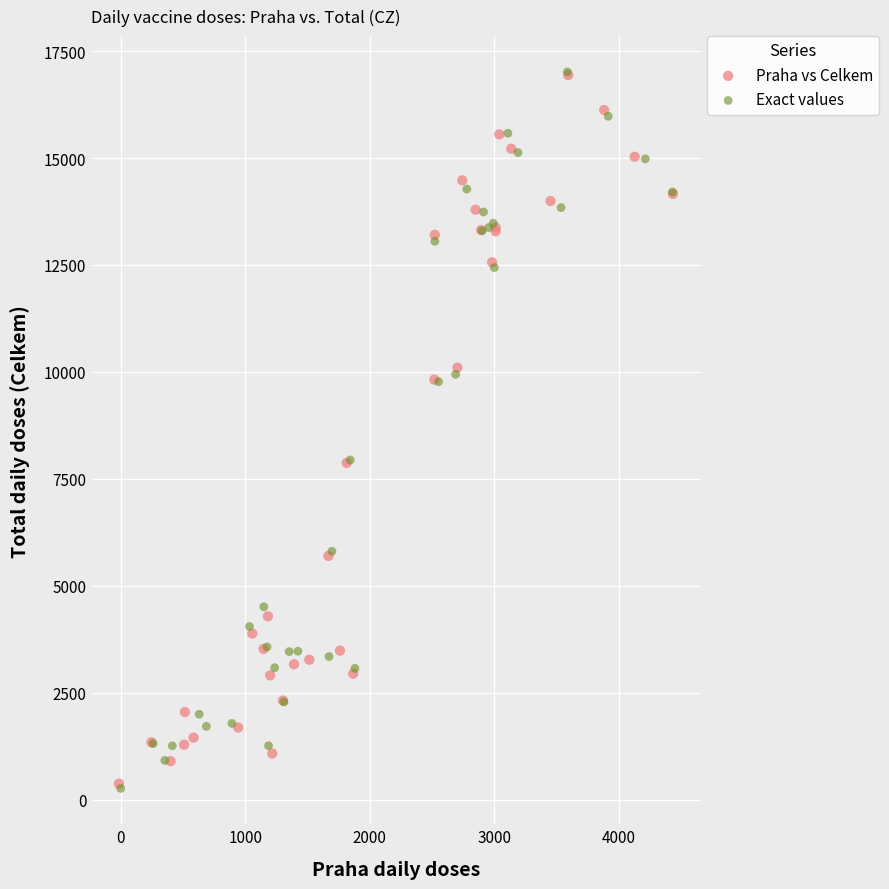

Which series has the largest Y range (max minus min)?

Exact values